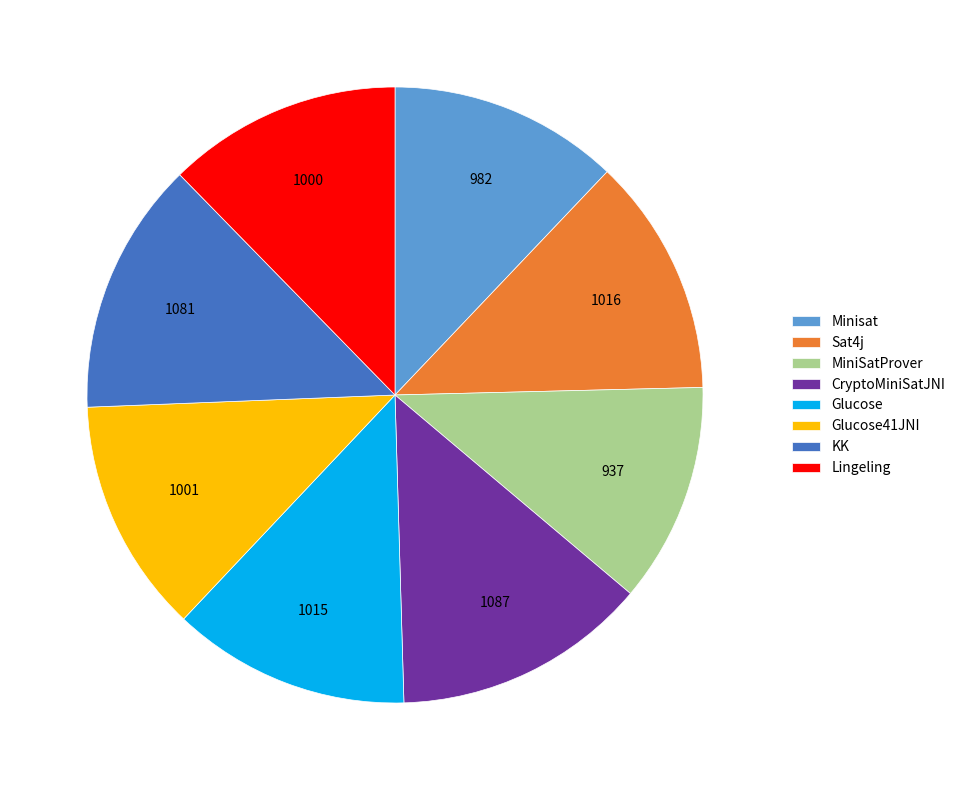

The Sat4j slice represents 13% of the pie. True or false?

True